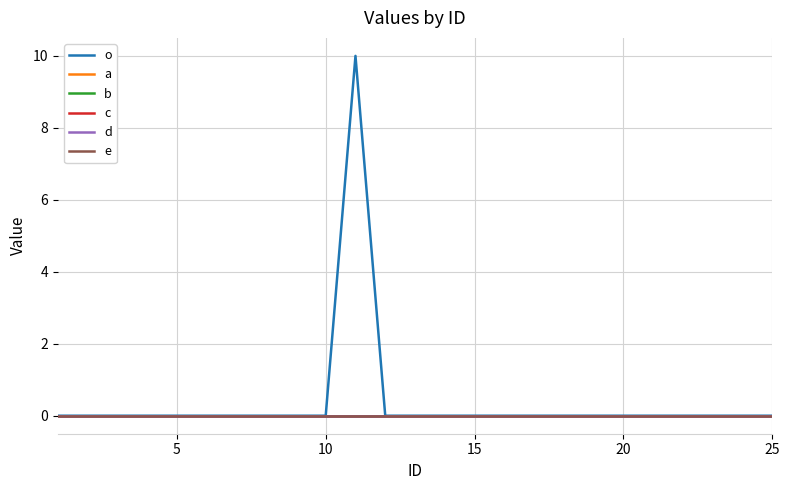

True or false: c has more than 0 points higher than both neighbors.

False